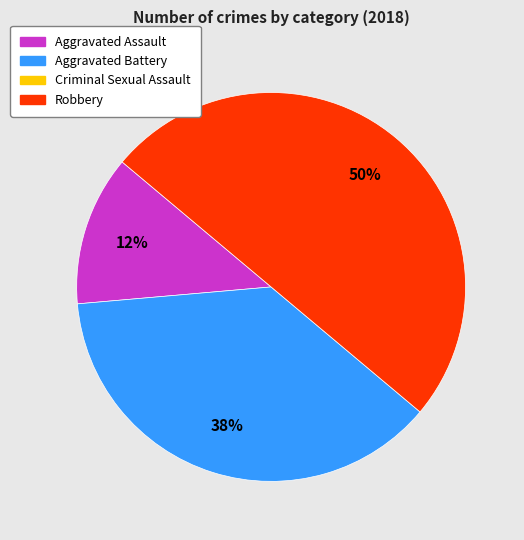

To the nearest percent, what is the difference between the largest and smallest slice percentages?

37%